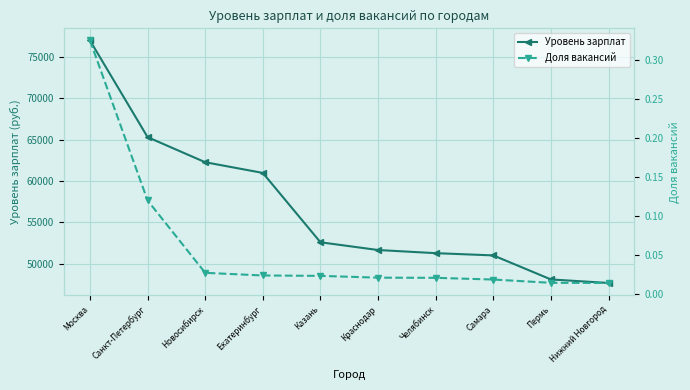

What is the value of the Уровень зарплат point at the 4th from the left?

60962